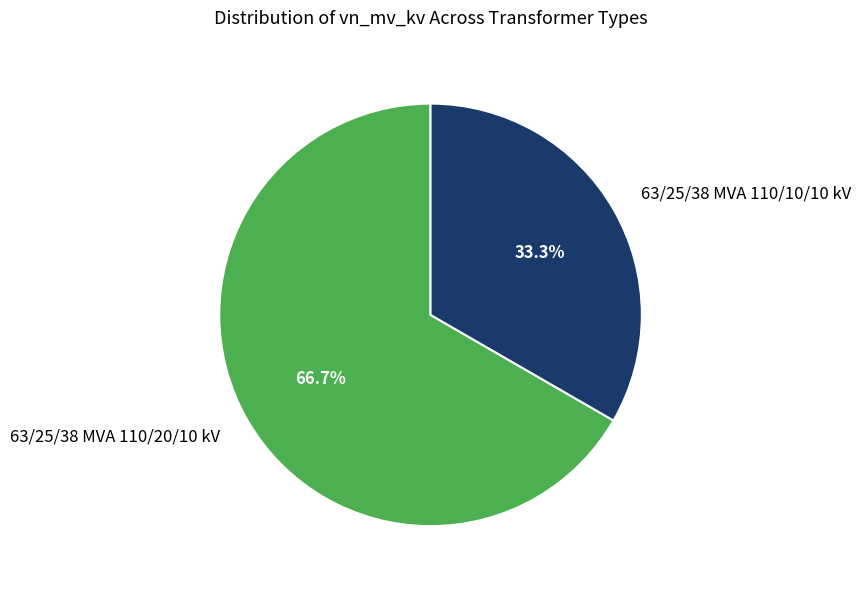

To the nearest percent, what is the difference between the largest and smallest slice percentages?

33%